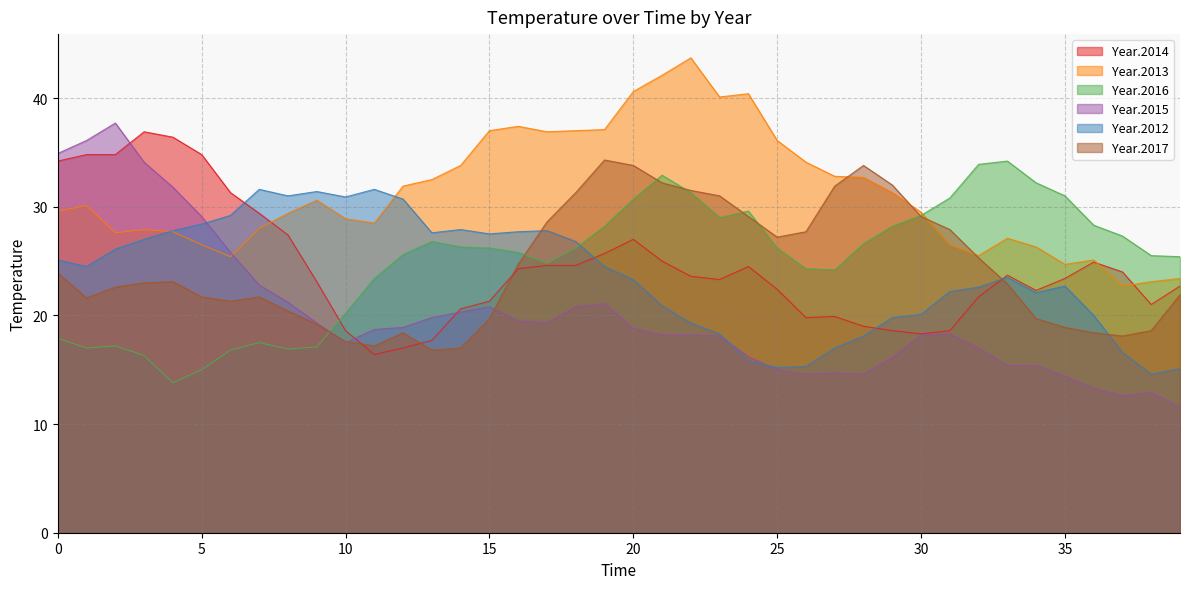

What is the difference between the maximum and minimum values in the Year.2017 series?

17.5